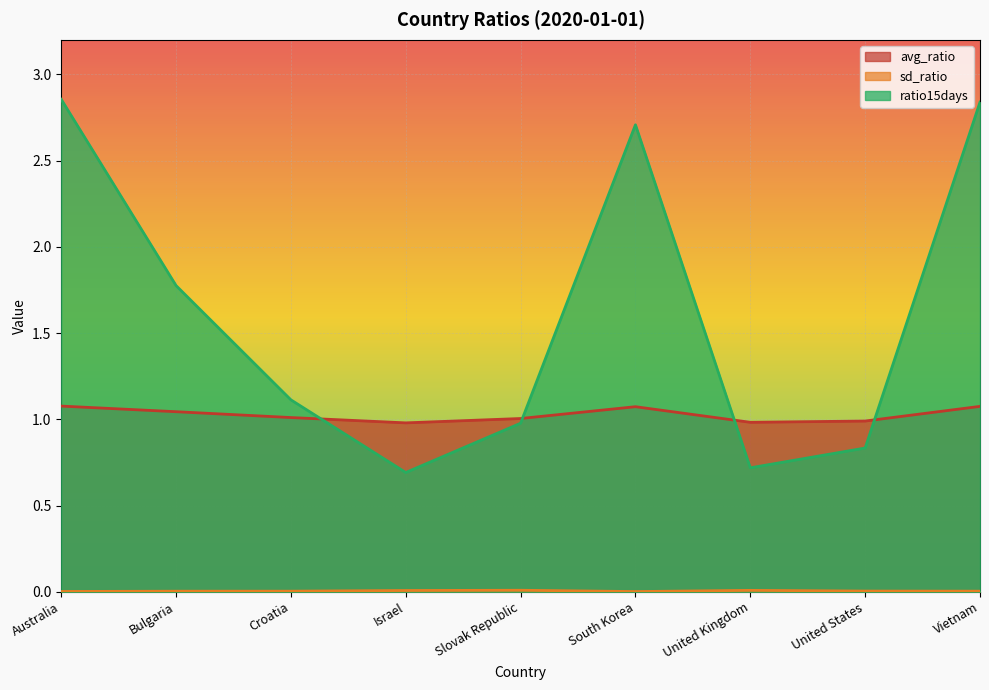

Reading left to right, list all the values displayed in this chart.

avg_ratio: Australia=1.1	Bulgaria=1.0	Croatia=1.0	Israel=1.0	Slovak Republic=1.0	South Korea=1.1	United Kingdom=1.0	United States=1.0	Vietnam=1.1
sd_ratio: Australia=0.0	Bulgaria=0.0	Croatia=0.0	Israel=0.0	Slovak Republic=0.0	South Korea=0.0	United Kingdom=0.0	United States=0.0	Vietnam=0.0
ratio15days: Australia=2.9	Bulgaria=1.8	Croatia=1.1	Israel=0.7	Slovak Republic=1.0	South Korea=2.7	United Kingdom=0.7	United States=0.8	Vietnam=2.8